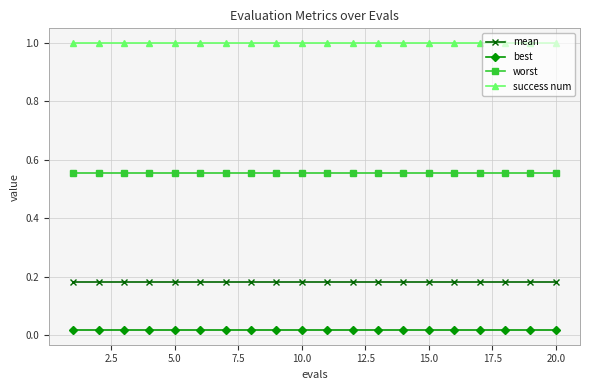

True or false: mean and best cross at least once.

False